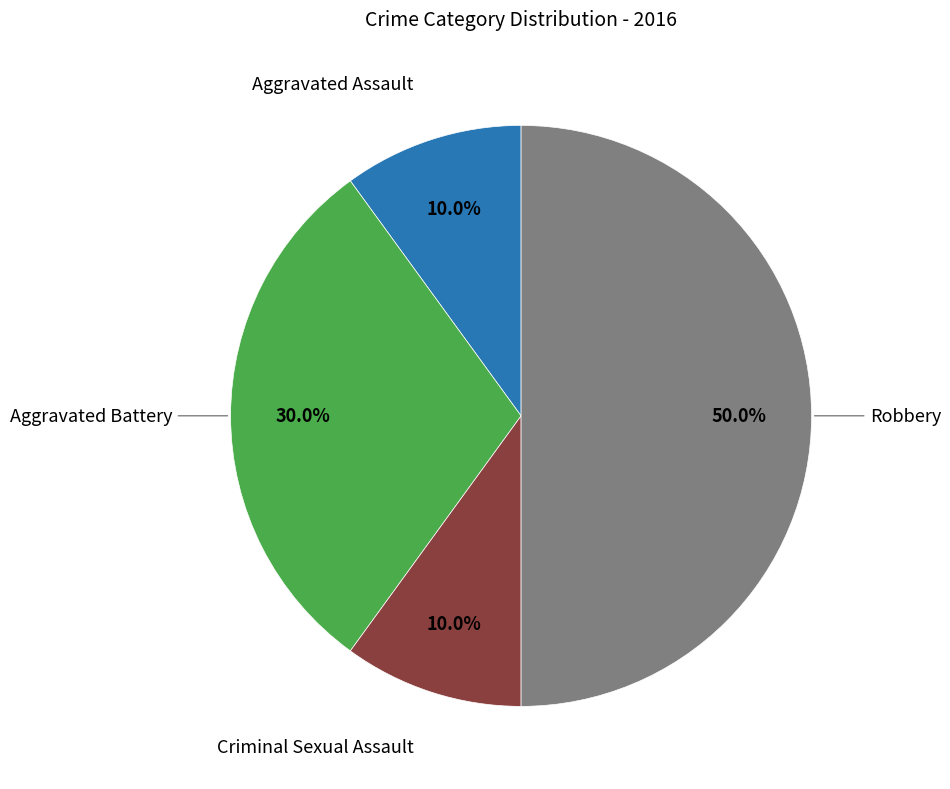

Count the number of slices in the pie.

4